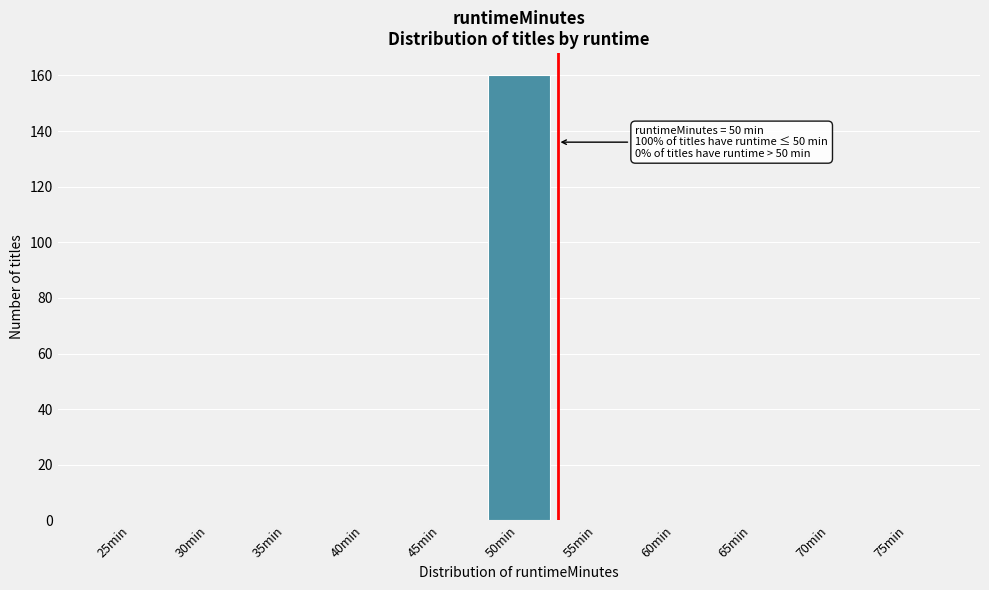

Reading right to left, list all the values displayed in this chart.

75min=0	70min=0	65min=0	60min=0	55min=0	50min=160	45min=0	40min=0	35min=0	30min=0	25min=0